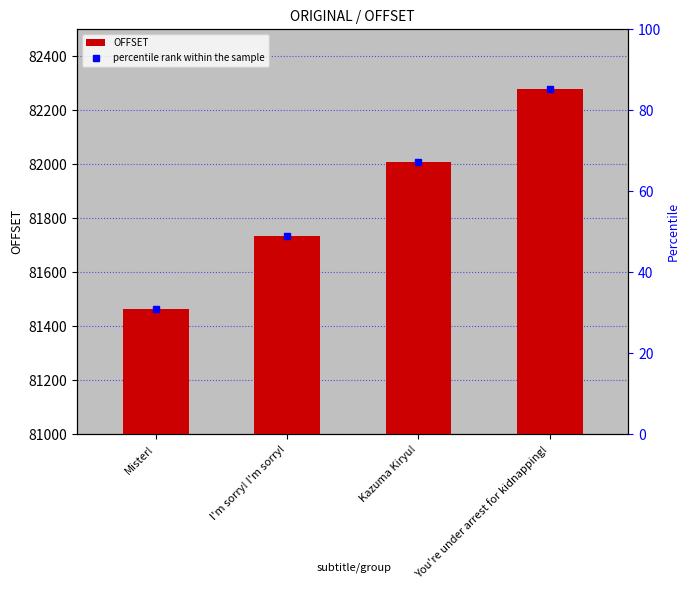

Reading left to right, transcribe all the data shown in this chart.

Mister!=81464	I'm sorry! I'm sorry!=81736	Kazuma Kiryu!=82008	You're under arrest for kidnapping!=82280